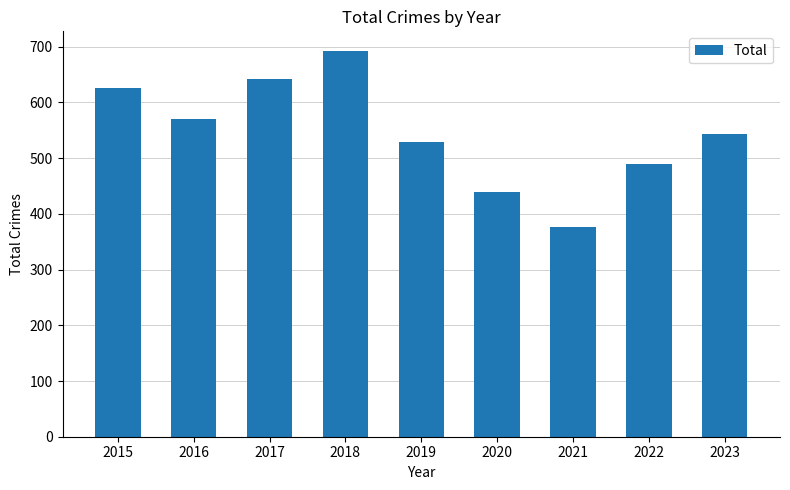

Does the chart contain stacked bars?

No